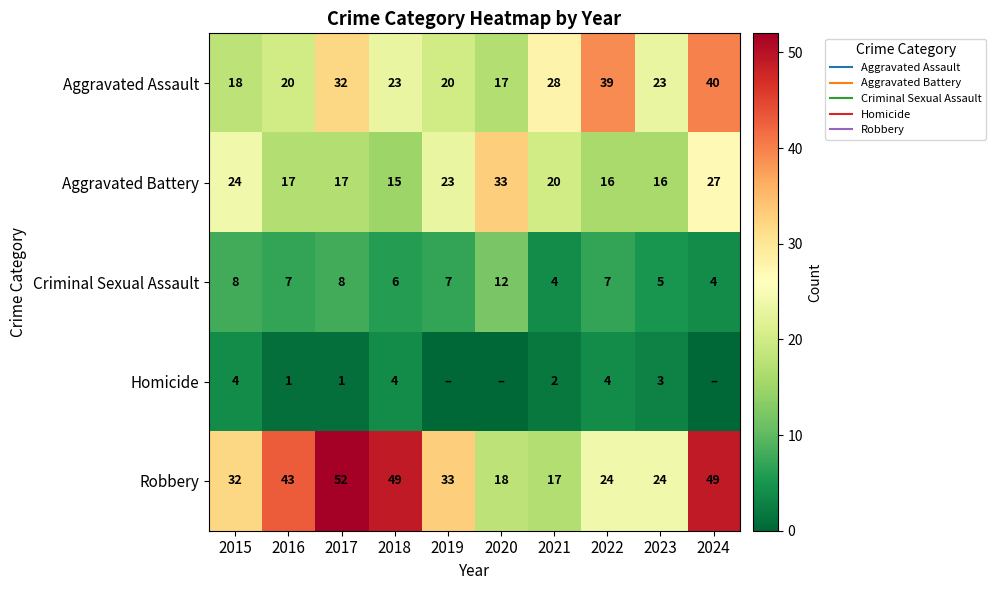

Is it true that Aggravated Battery equals 33 at 2015?

False